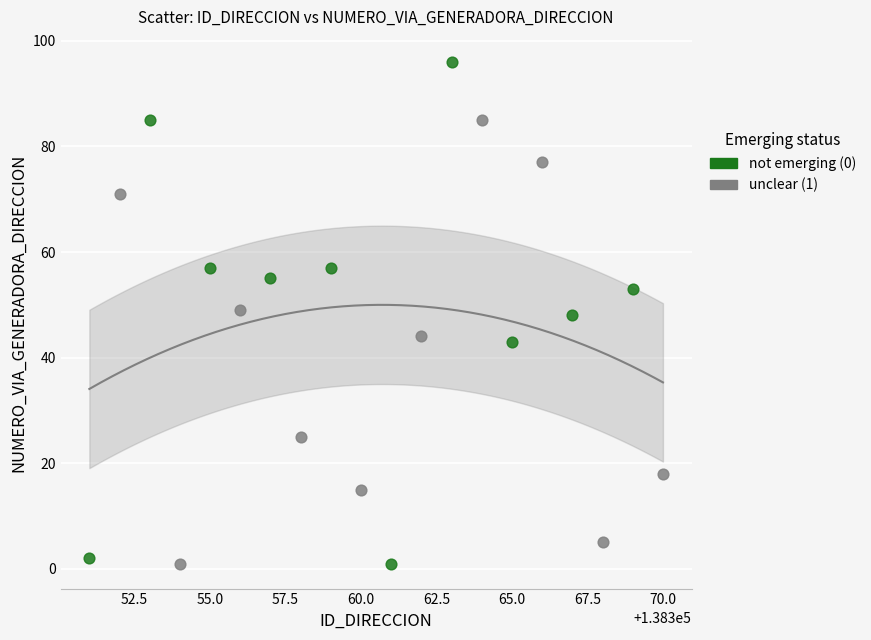

Which series has the widest spread of Y values?

not emerging (0)